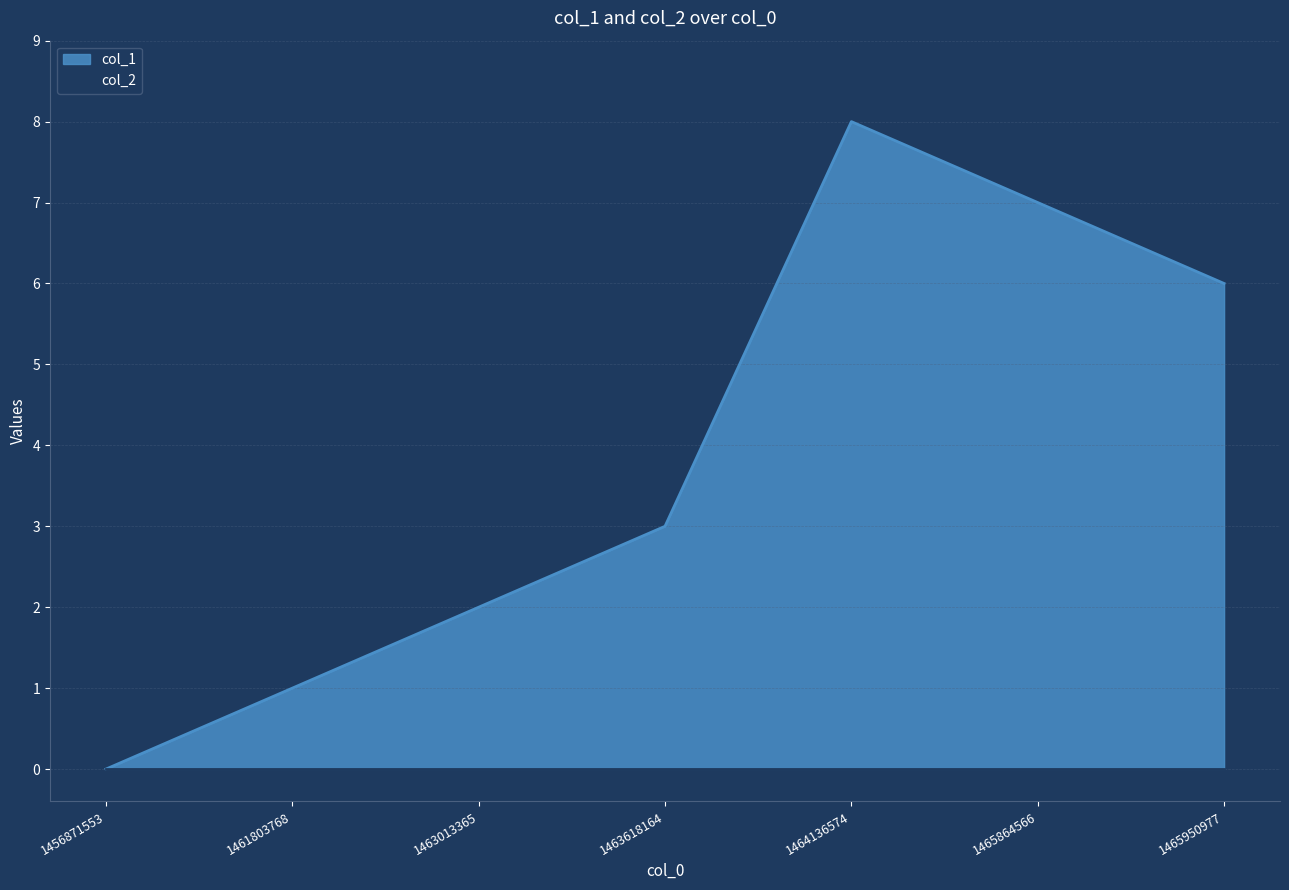

Reading right to left, extract all data points from this chart.

1465950977=6	1465864566=7	1464136574=8	1463618164=3	1463013365=2	1461803768=1	1456871553=0